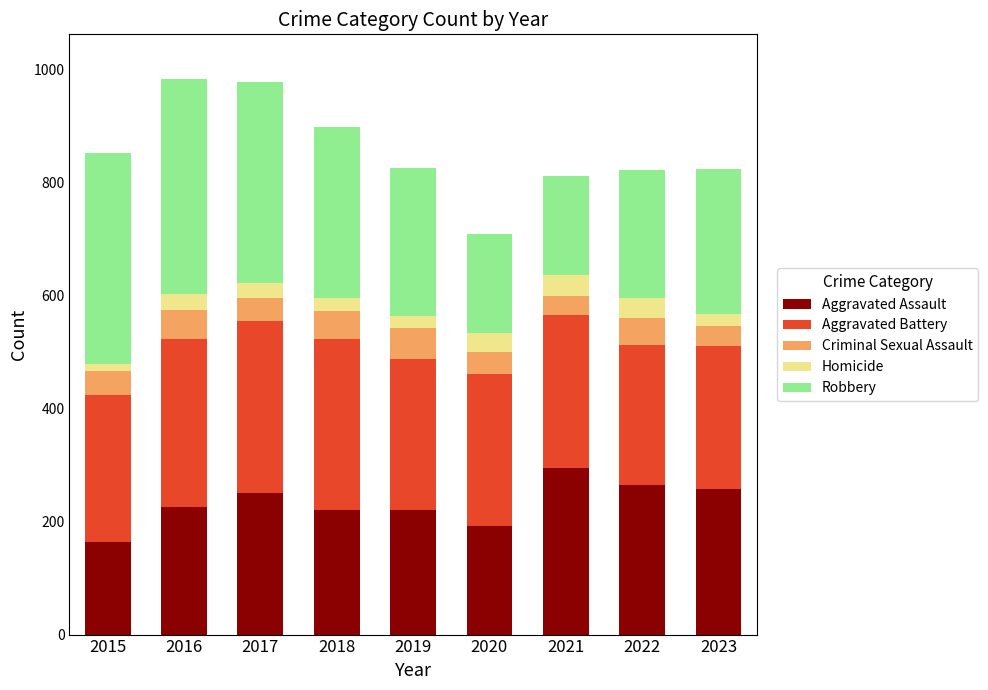

The Aggravated Assault series shows 65 at 2019. True or false?

False